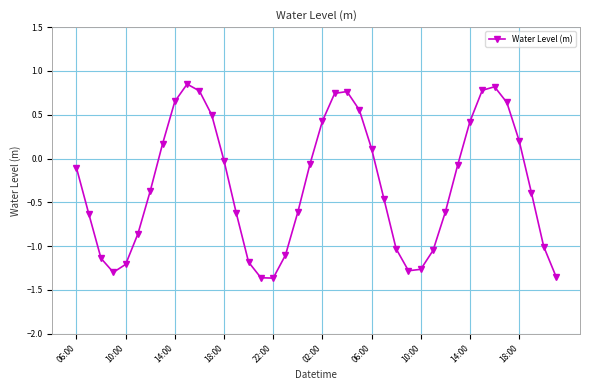

What is the value of the 37th point from the left?

0.2